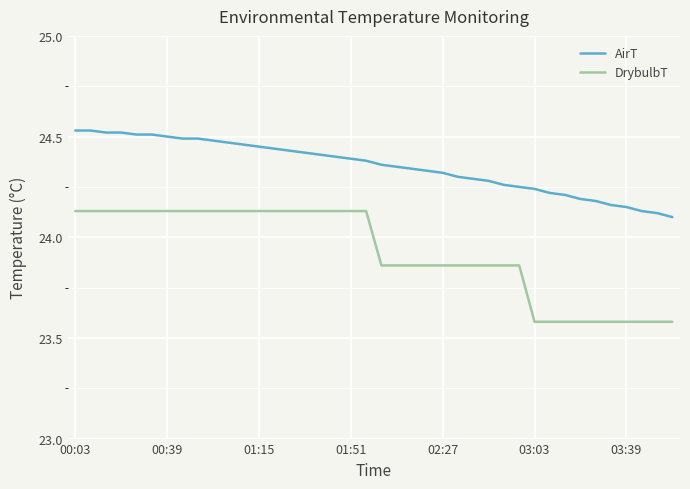

True or false: AirT and DrybulbT intersect in this chart.

False